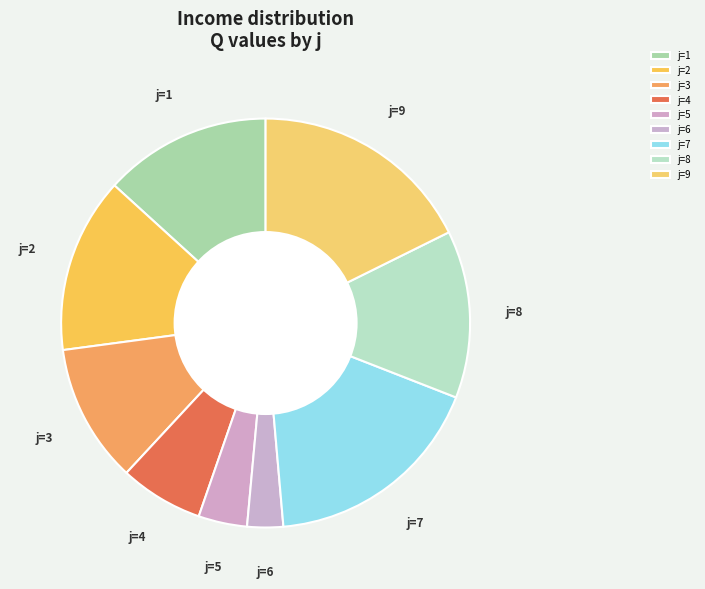

How many segments does this pie chart have?

9